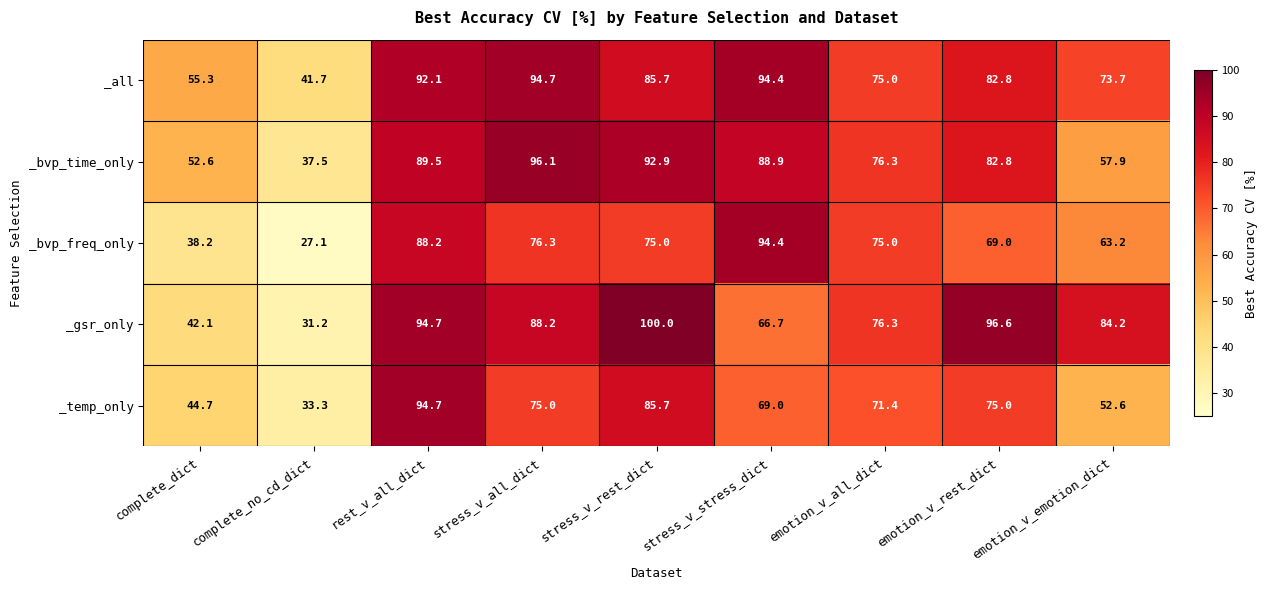

The value of _temp_only at complete_no_cd_dict is 33.3. True or false?

True